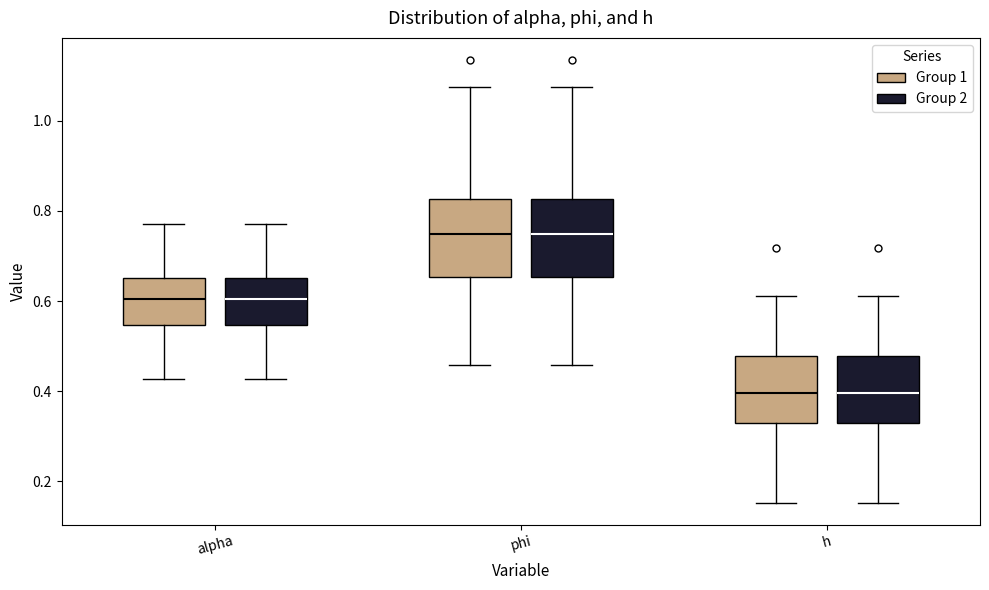

Where is the lower edge of the box for alpha (Group 1) on the y-axis? The values are not printed on the chart, so give them approximately, as read against the axis.

0.54